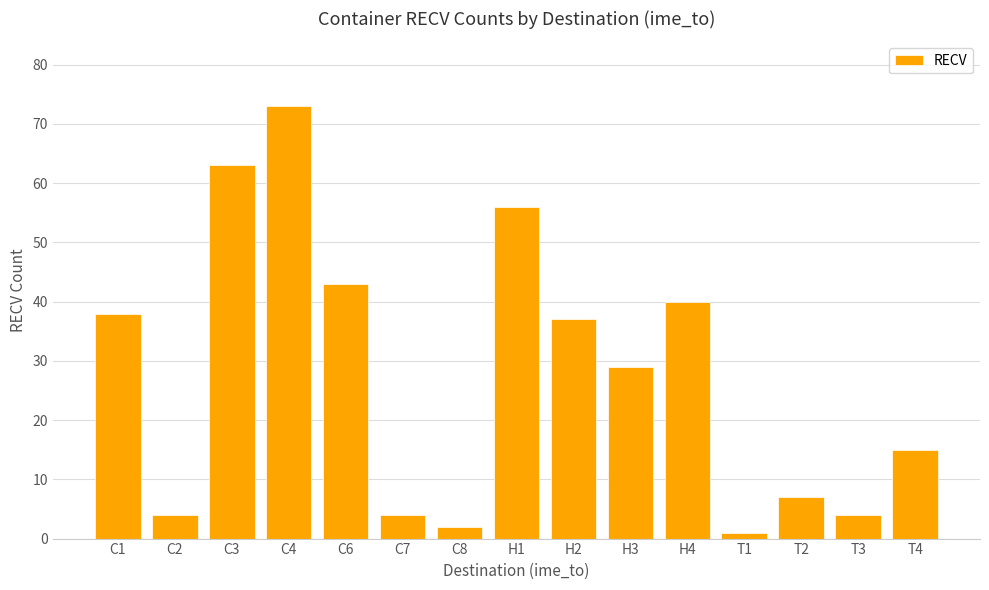

What is the average value?

28